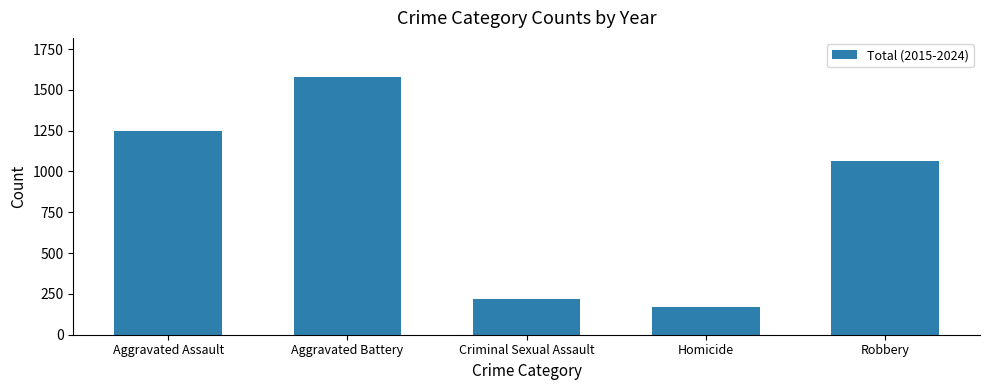

Reading left to right, list all the values displayed in this chart.

1250	1581	216	168	1063